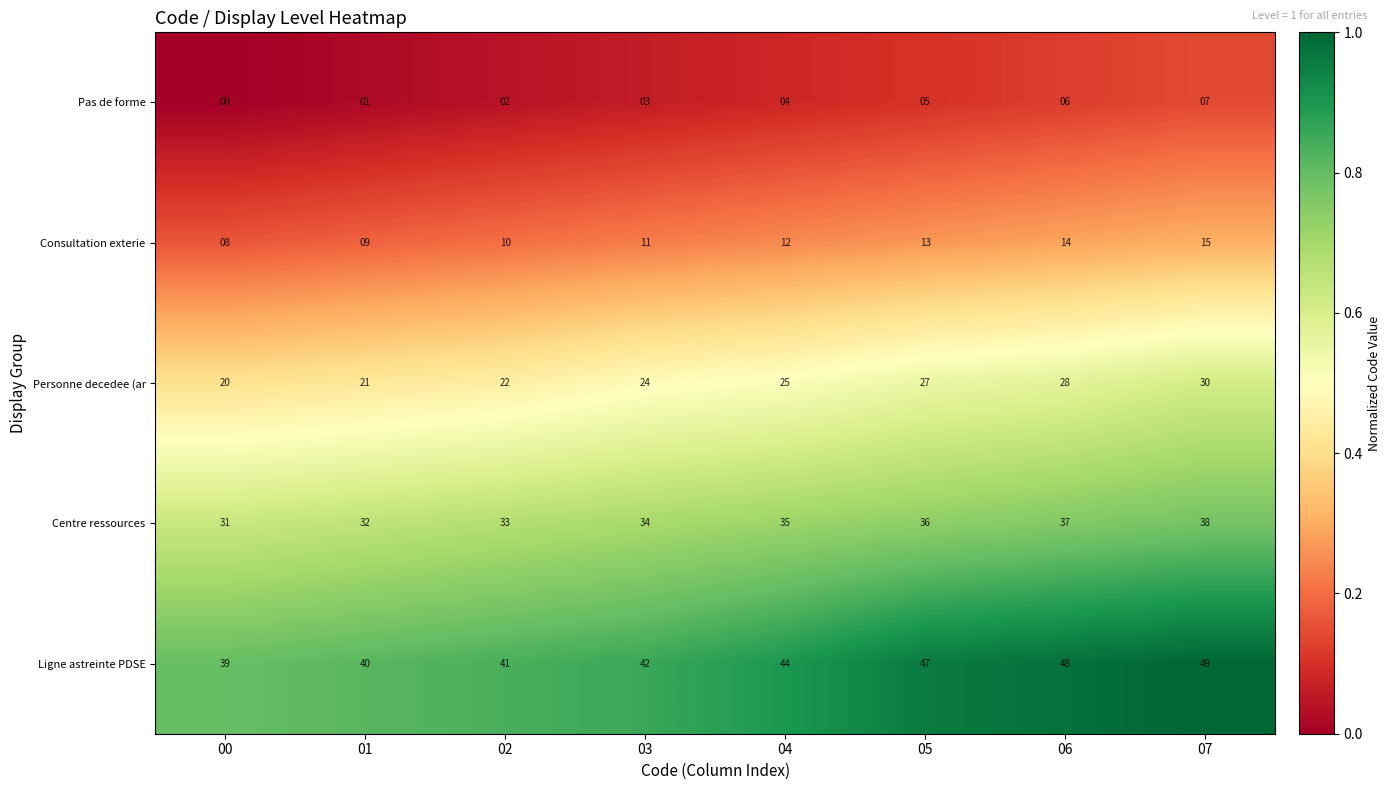

Where is Pas de forme nearest to the value 3?

03